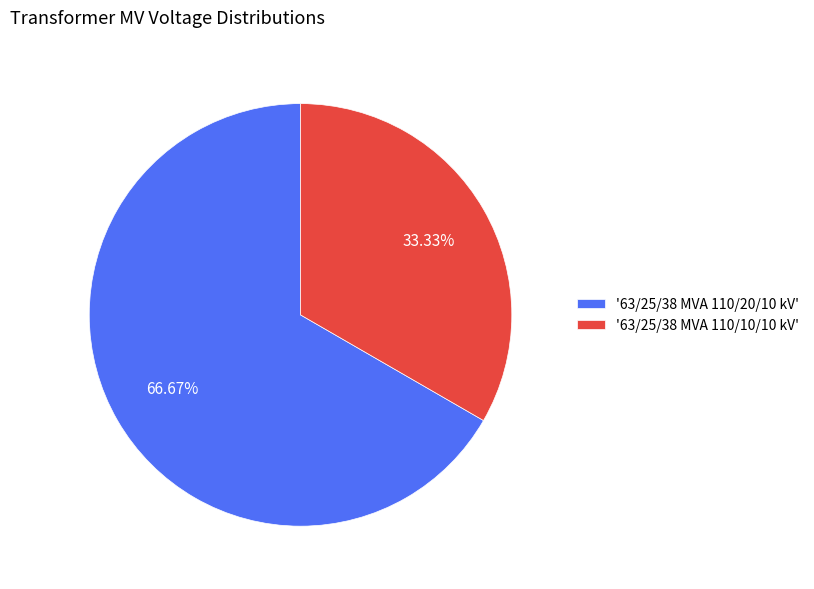

Which category has the biggest portion of the pie?

'63/25/38 MVA 110/20/10 kV'